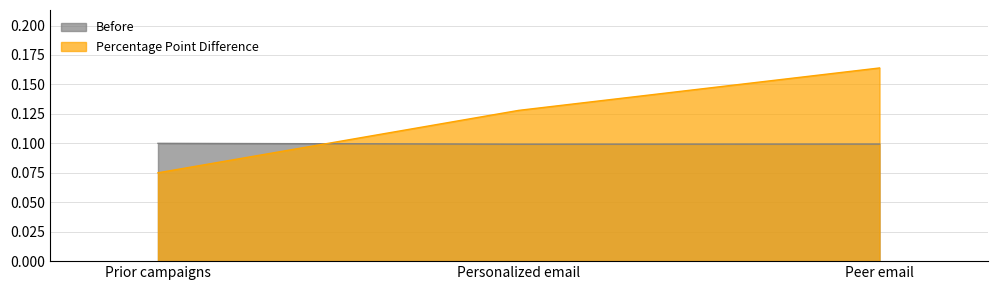

Which series changed the most between Personalized email and Peer email?

Percentage Point Difference